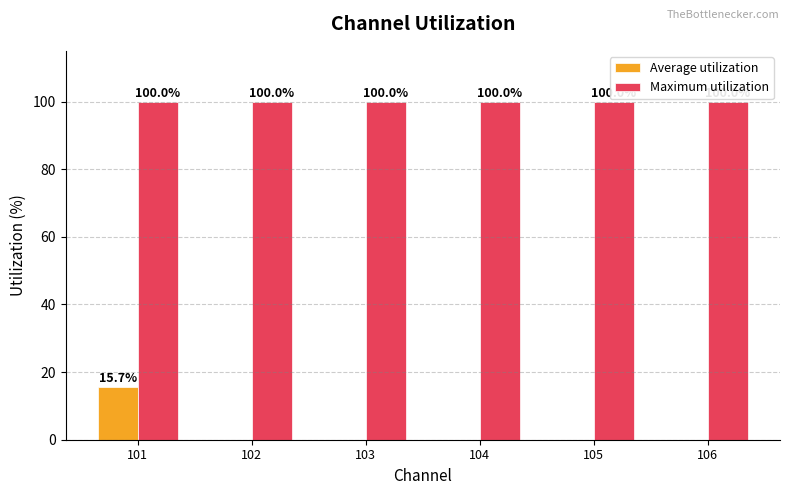

Reading right to left, extract all data points from this chart.

Average utilization: 0.0	0.0	0.0	0.0	0.0	15.7
Maximum utilization: 100.0	100.0	100.0	100.0	100.0	100.0